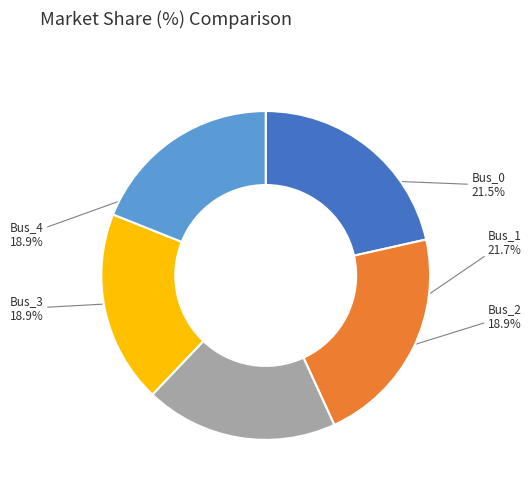

How many slices are in this pie chart?

5